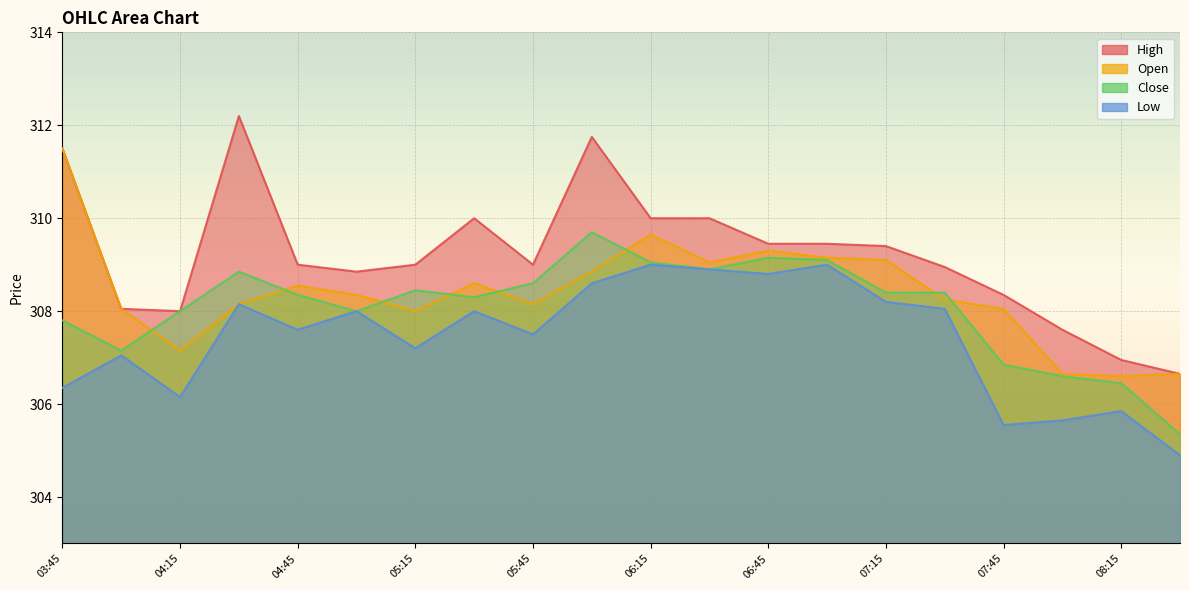

Reading right to left, list all the values displayed in this chart.

High: 08:30=306.6	08:15=307.0	08:00=307.6	07:45=308.4	07:30=309.0	07:15=309.4	07:00=309.5	06:45=309.5	06:30=310.0	06:15=310.0	06:00=311.8	05:45=309.0	05:30=310.0	05:15=309.0	05:00=308.9	04:45=309.0	04:30=312.2	04:15=308.0	04:00=308.0	03:45=311.5
Open: 08:30=306.6	08:15=306.6	08:00=306.6	07:45=308.0	07:30=308.2	07:15=309.1	07:00=309.1	06:45=309.3	06:30=309.0	06:15=309.6	06:00=308.9	05:45=308.1	05:30=308.6	05:15=308.0	05:00=308.4	04:45=308.5	04:30=308.1	04:15=307.1	04:00=308.0	03:45=311.5
Close: 08:30=305.4	08:15=306.5	08:00=306.6	07:45=306.9	07:30=308.4	07:15=308.4	07:00=309.1	06:45=309.1	06:30=308.9	06:15=309.0	06:00=309.7	05:45=308.6	05:30=308.3	05:15=308.5	05:00=308.0	04:45=308.4	04:30=308.9	04:15=308.0	04:00=307.1	03:45=307.8
Low: 08:30=304.9	08:15=305.9	08:00=305.6	07:45=305.5	07:30=308.0	07:15=308.2	07:00=309.0	06:45=308.8	06:30=308.9	06:15=309.0	06:00=308.6	05:45=307.5	05:30=308.0	05:15=307.2	05:00=308.0	04:45=307.6	04:30=308.1	04:15=306.1	04:00=307.0	03:45=306.4